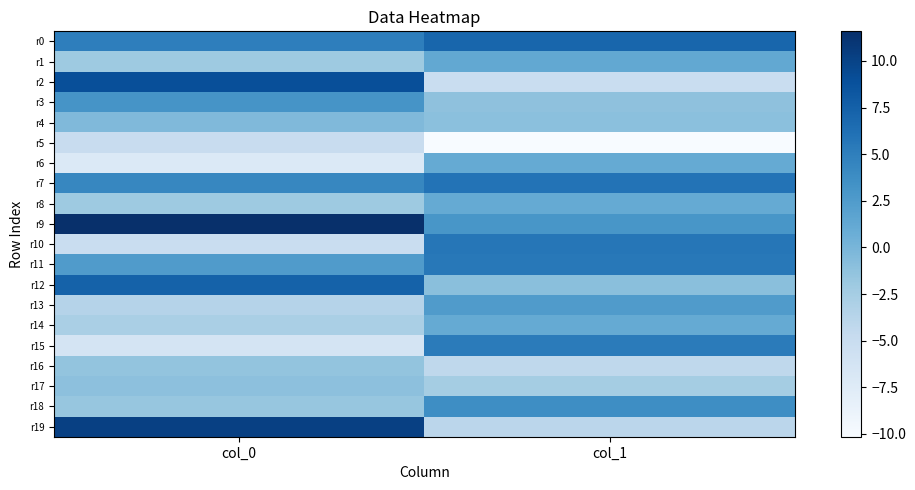

How many data points does each series have?

2